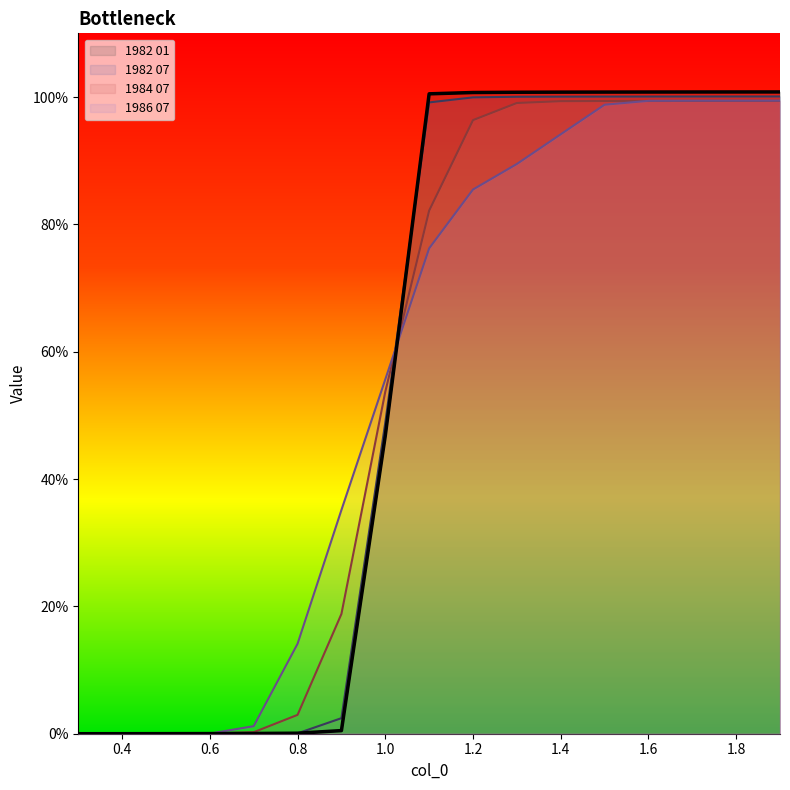

After their last crossing, which series has the higher values: 1984 07 or 1986 07?

1986 07